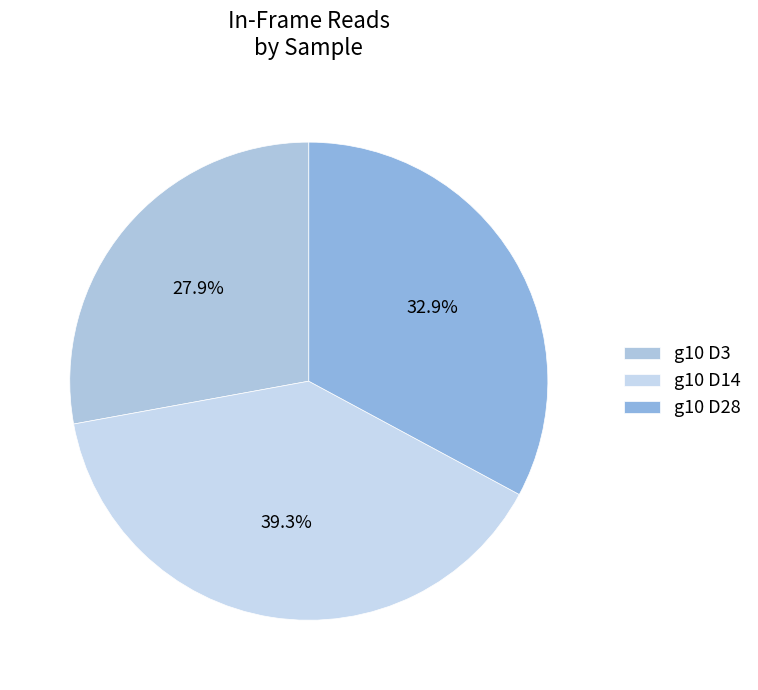

To the nearest percent, what is the difference between the largest and smallest slice percentages?

11%